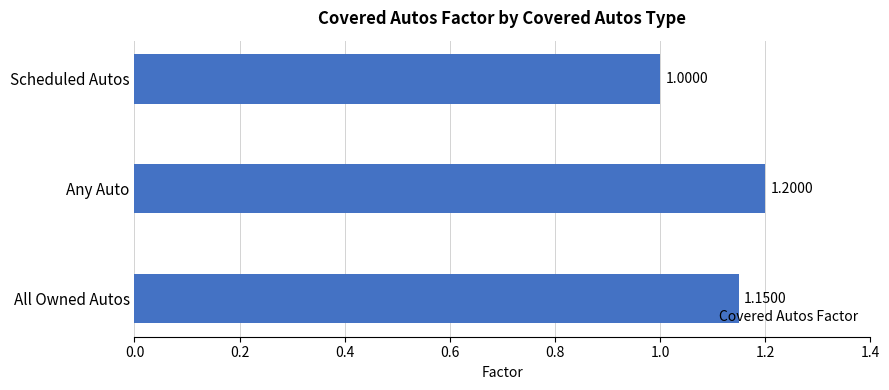

At which label is the value closest to 1?

Scheduled Autos